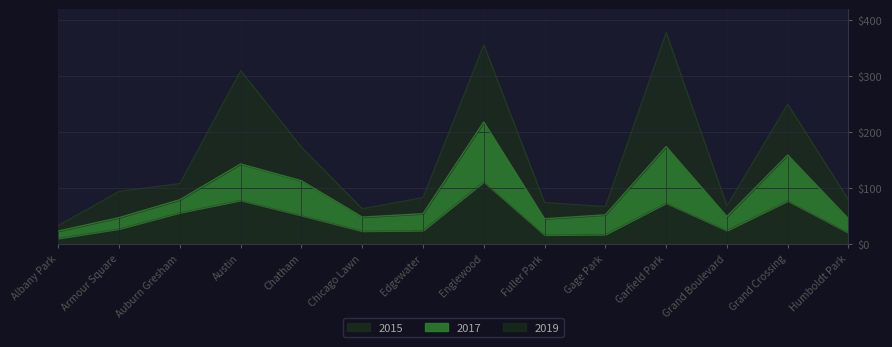

What is the difference between the second highest and second lowest values in the 2015 series?

62